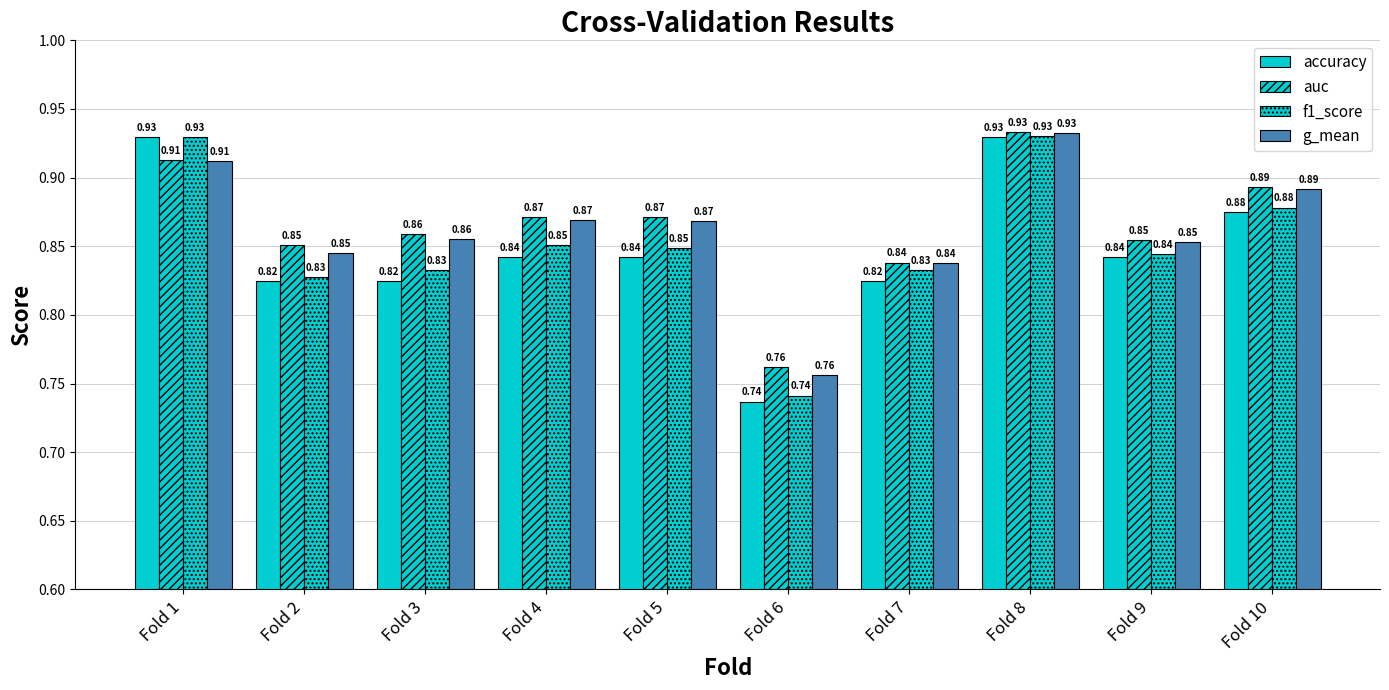

How many bars are there in each group?

4